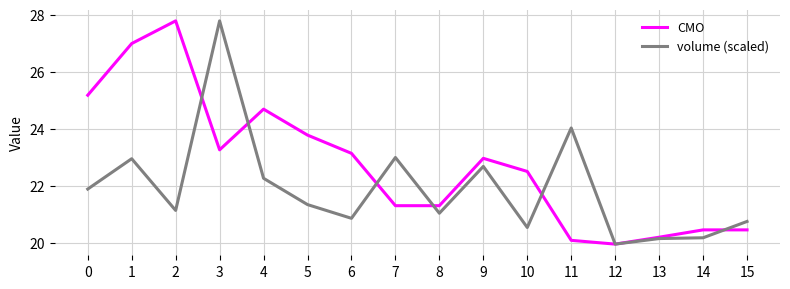

Is it true that CMO equals 30.5 at 11?

False